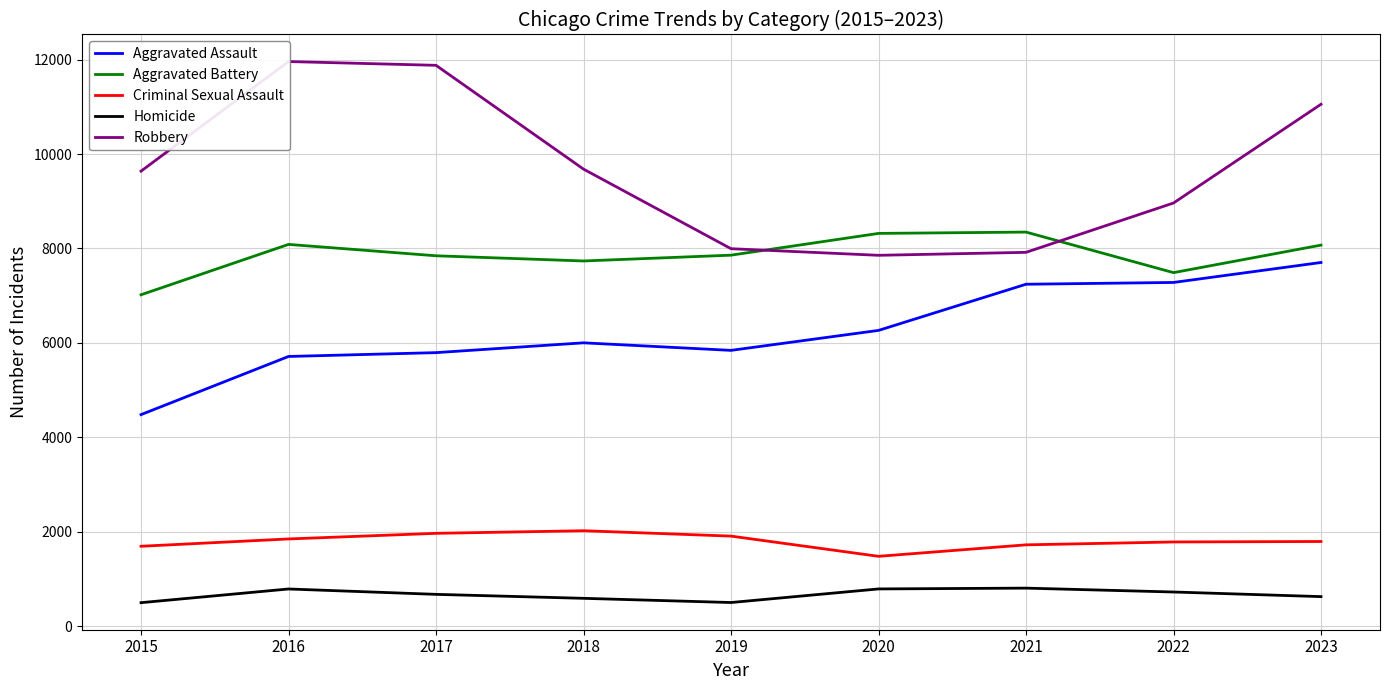

Rank the series by their maximum value, from lowest to highest.

Homicide, Criminal Sexual Assault, Aggravated Assault, Aggravated Battery, Robbery